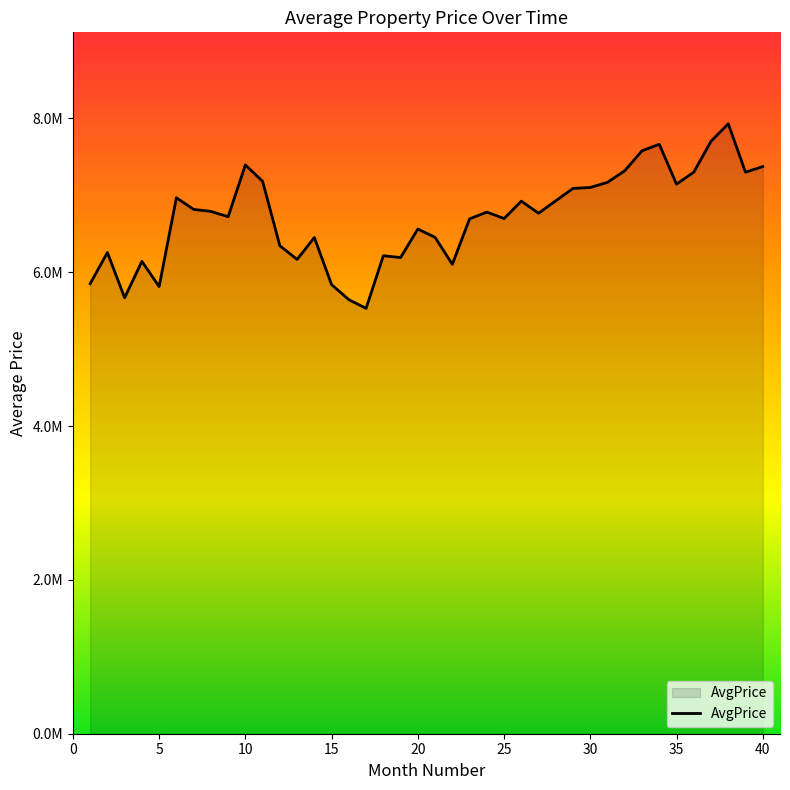

Reading right to left, list all the values displayed in this chart.

7372430.8	7299666.6	7928370.1	7702096.2	7299788.2	7144206.2	7662245.6	7578128.9	7318832.7	7168001.3	7100582.2	7088935.1	6928066.8	6766038.3	6922997.6	6696939.0	6780649.9	6692732.2	6102472.9	6452142.6	6560774.5	6190382.1	6213297.3	5529669.4	5642412.2	5837659.1	6449854.0	6165646.0	6342624.4	7180537.8	7393948.9	6720821.3	6789860.0	6815771.1	6967014.9	5812806.4	6140269.1	5667466.1	6255310.1	5850000.0